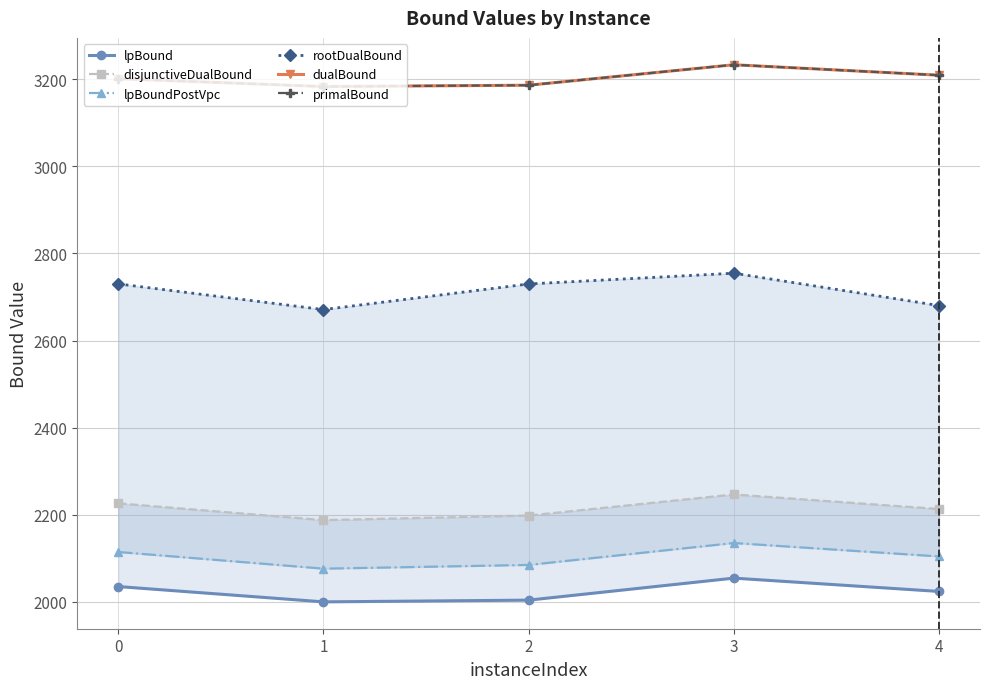

What is the highest value of the lpBound series?

2054.7